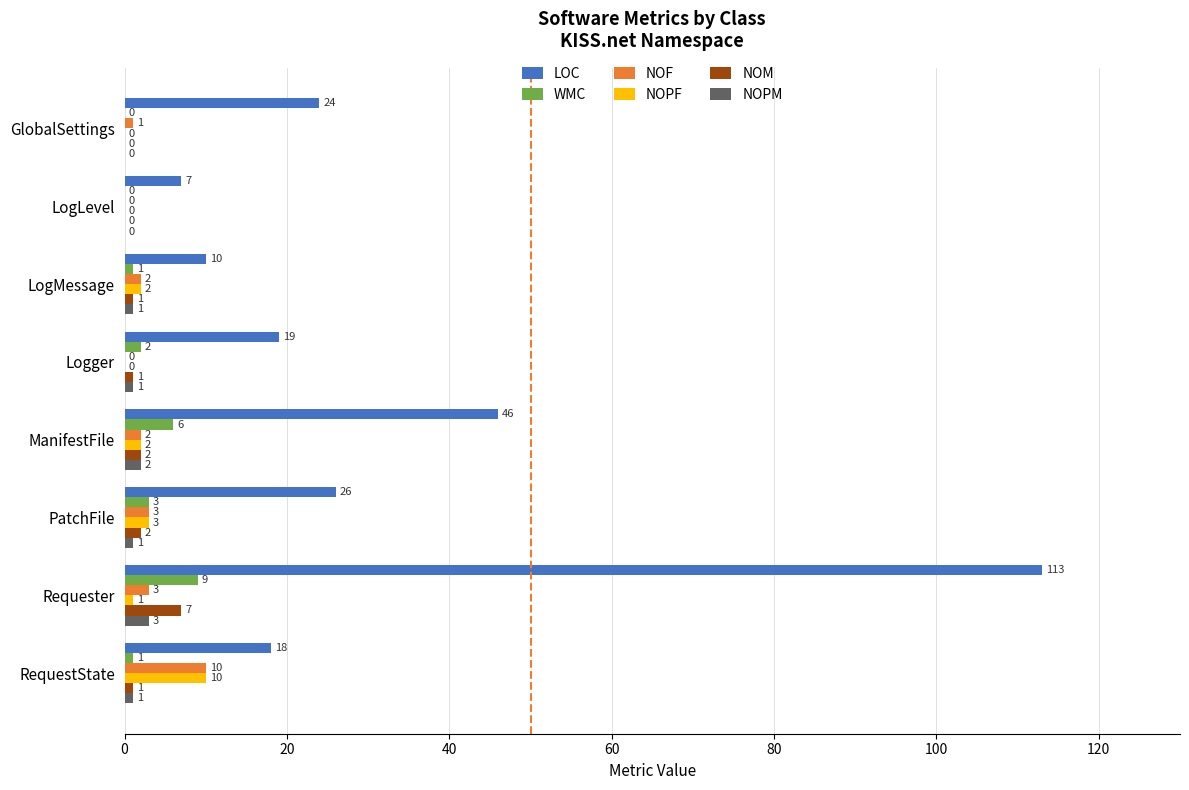

What is the sum of all NOM values?

14